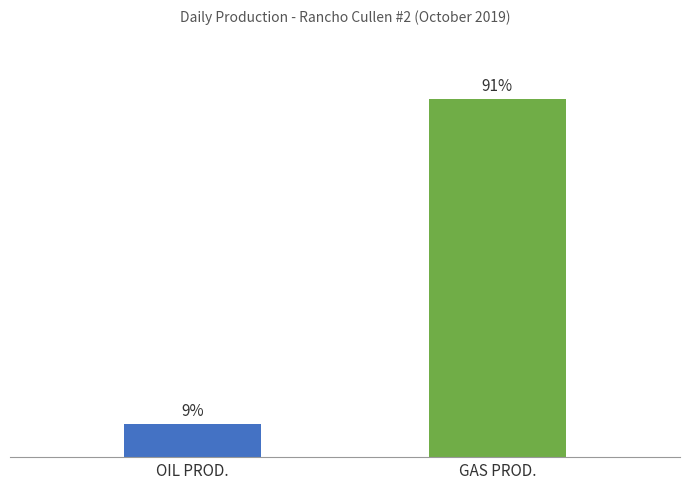

Are the bars horizontal?

No